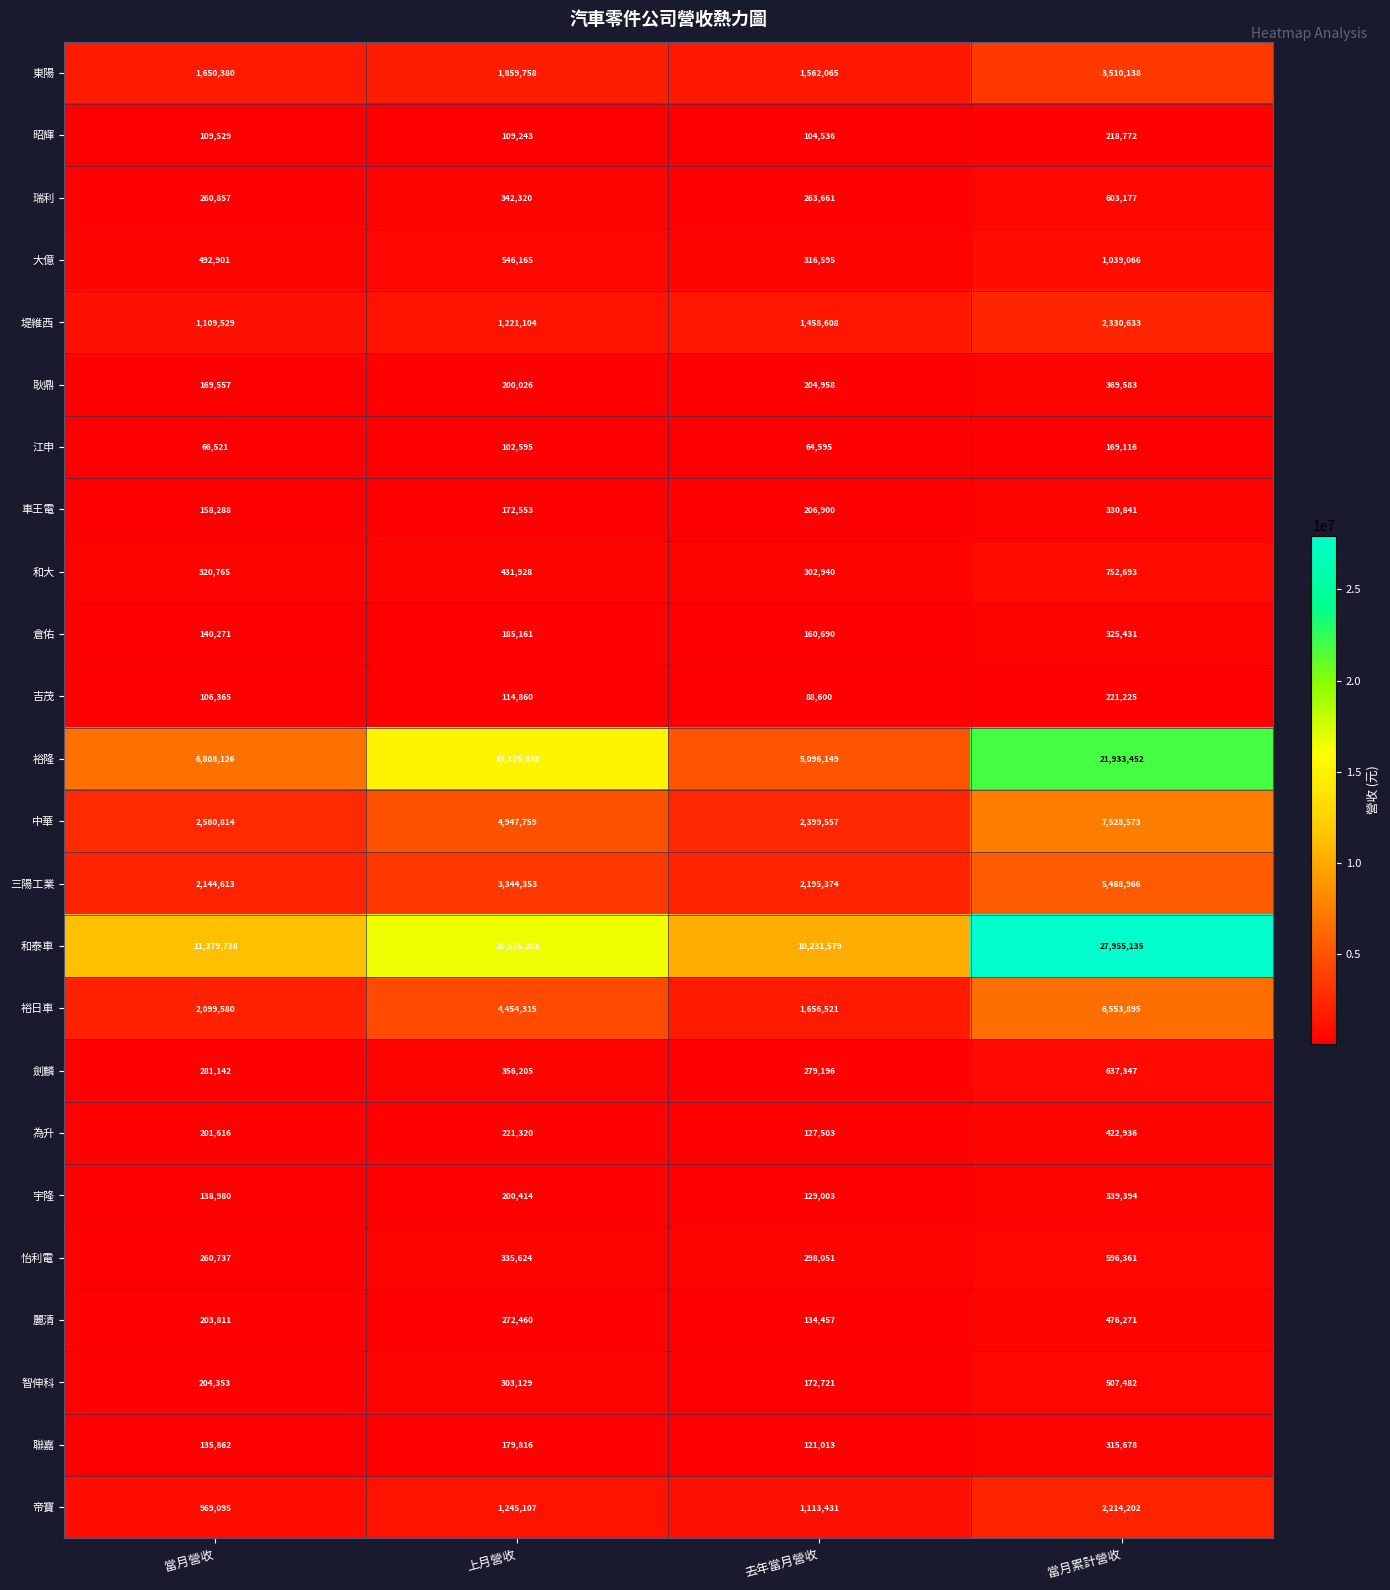

What value does the 智伸科 series have at 當月營收, to the nearest 100?

204400